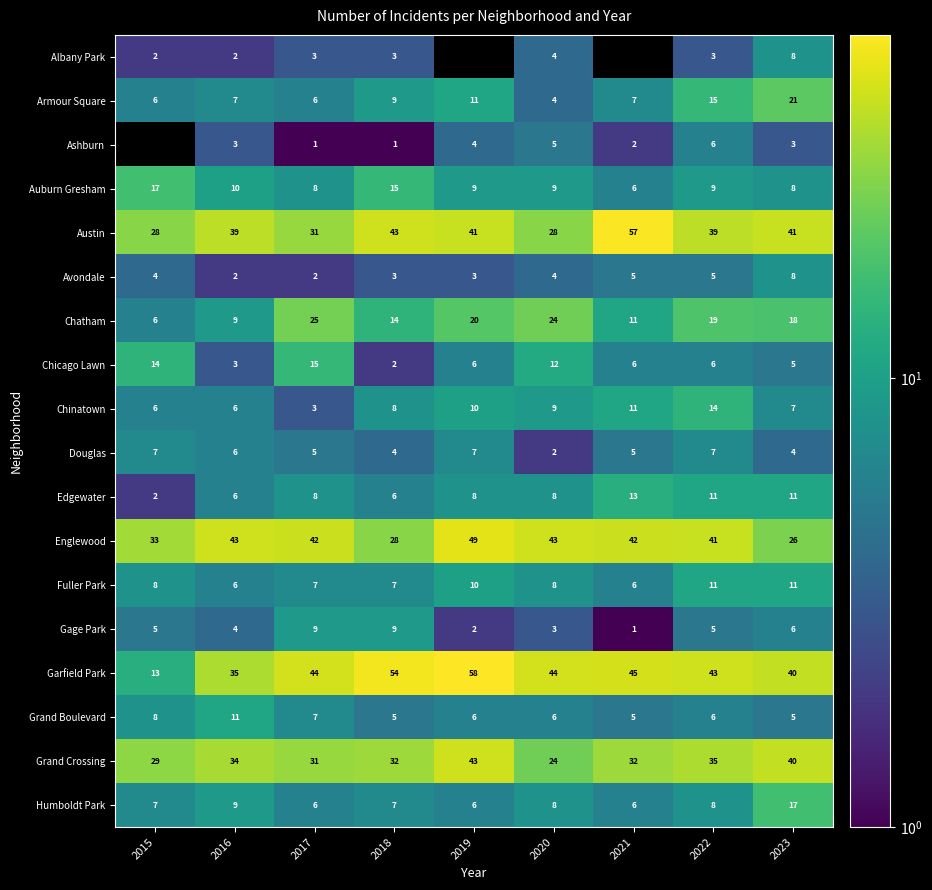

Which has a higher value, 2018 or 2022?

2018